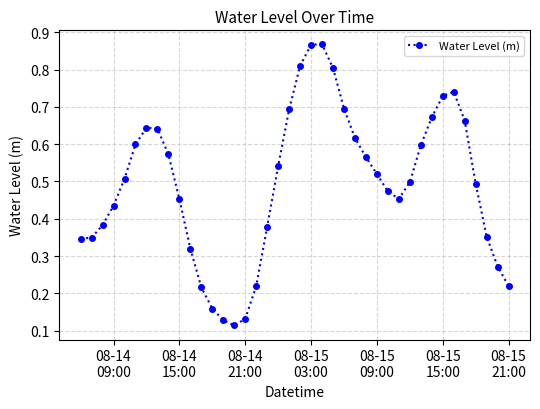

True or false: there are more than 1 points higher than both neighbors.

True